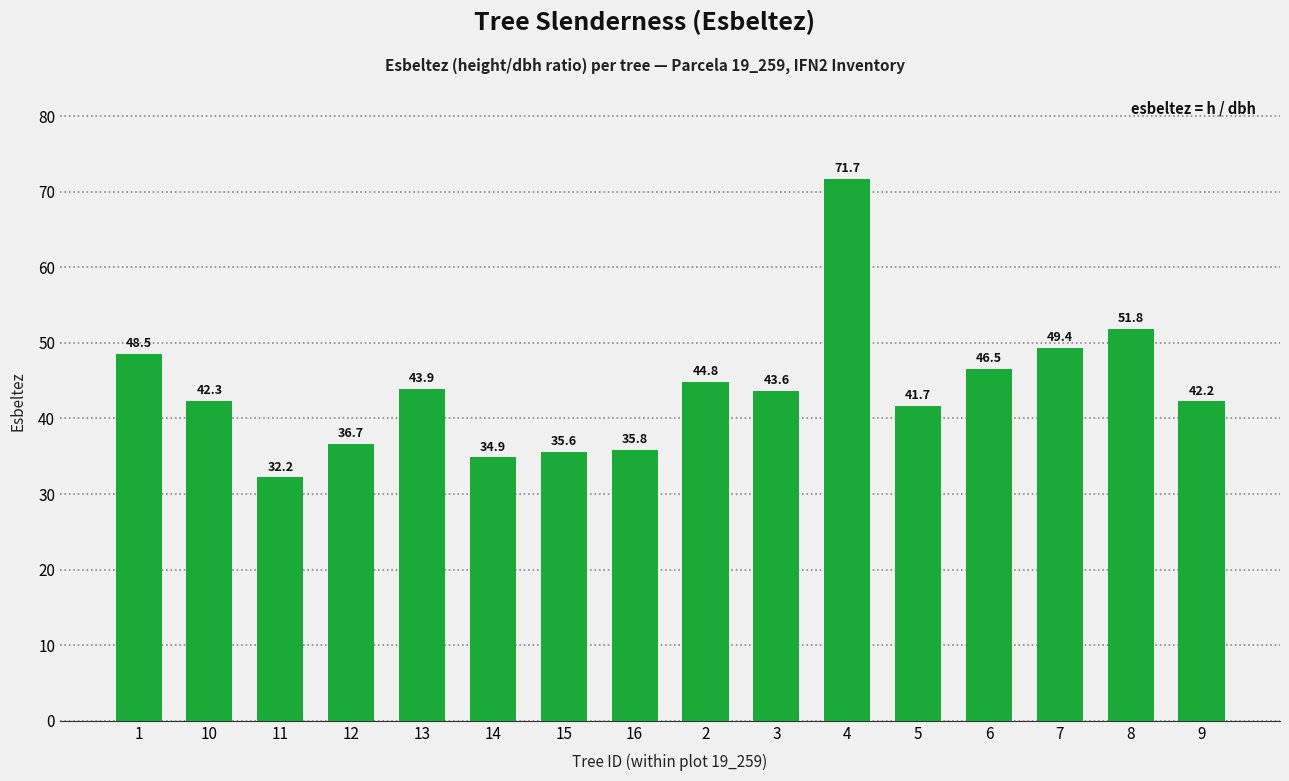

At which label does the data first exceed 43?

1